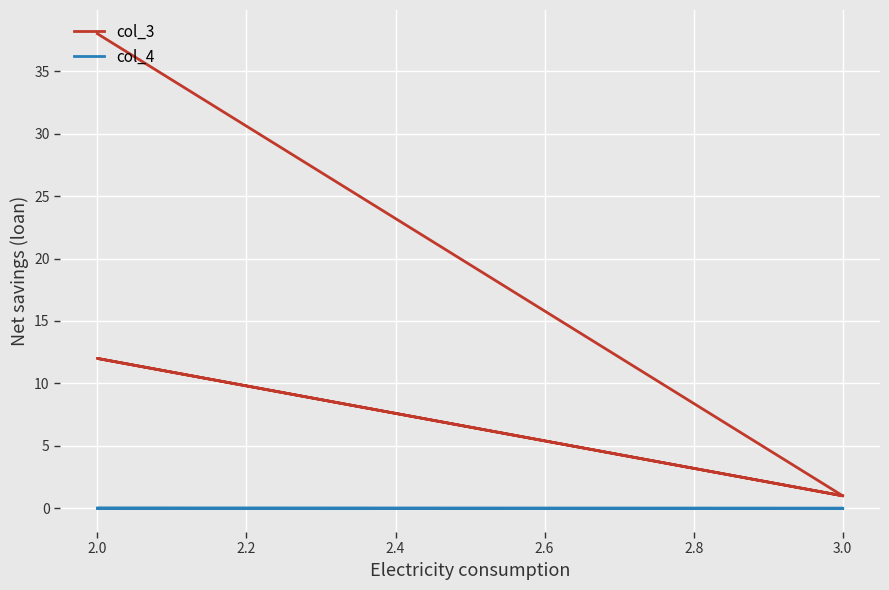

At how many categories does at least one series exceed 26?

1